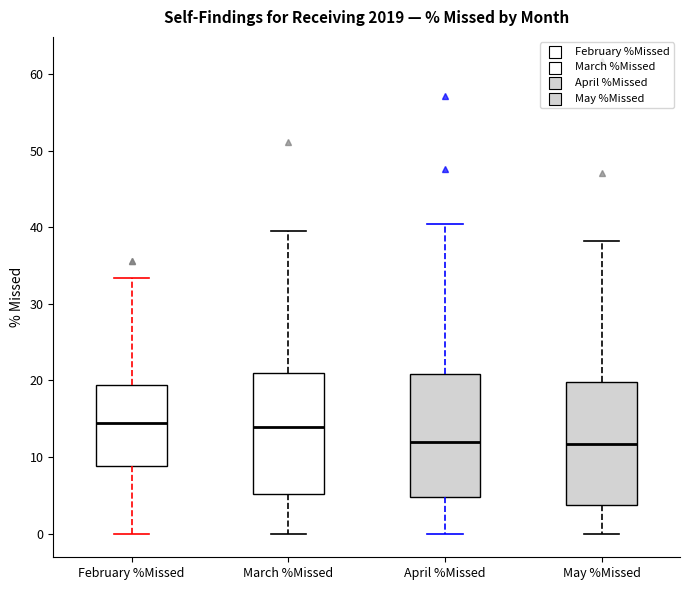

Reading left to right, read every box against the y-axis: the position of its median line, the range the box covers, and the ends of its whiskers. The values are not printed on the chart, so give them approximately, as read against the axis.

February %Missed: median 14, box 9 to 19, whiskers 0 to 33
March %Missed: median 14, box 5 to 21, whiskers 0 to 40
April %Missed: median 12, box 5 to 21, whiskers 0 to 40
May %Missed: median 12, box 4 to 20, whiskers 0 to 38